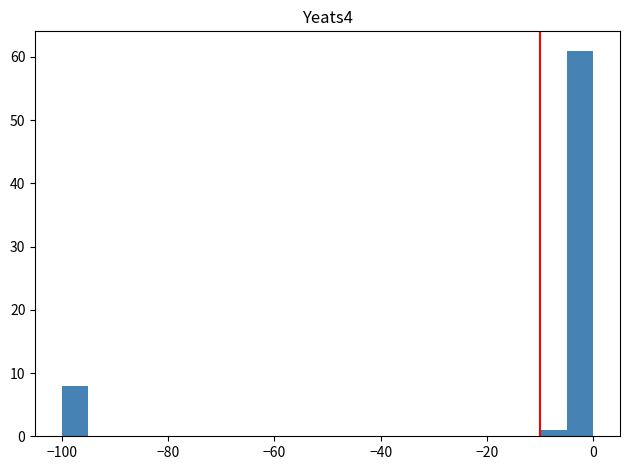

Read against the x-axis, roughly where is the centre of the tallest bar?

-2